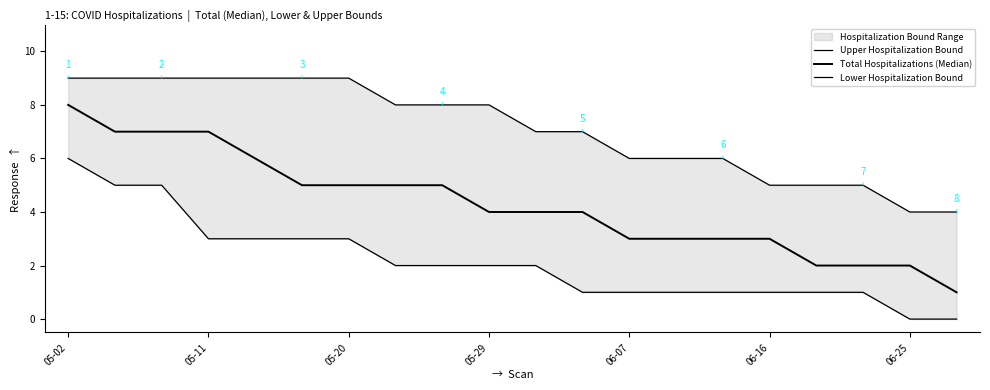

Which series has the largest total across all categories?

Upper Hospitalization Bound